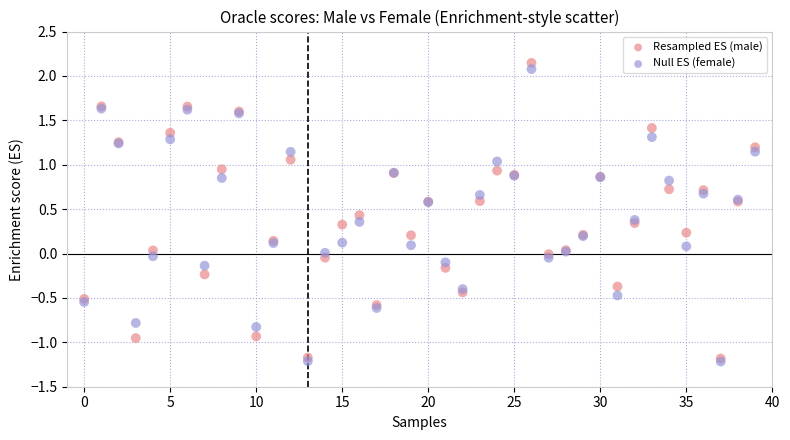

Which series has the widest spread of Y values?

Resampled ES (male)